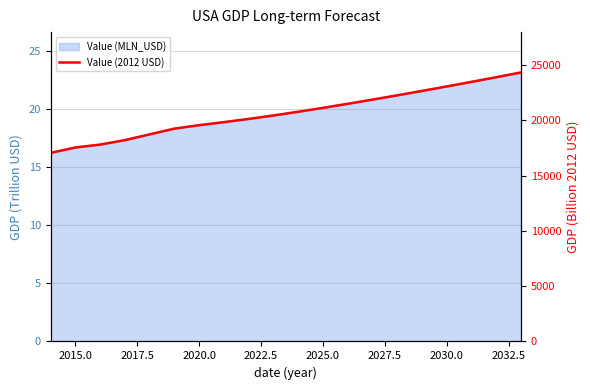

Is it true that the value at 13 is 36221.5?

False